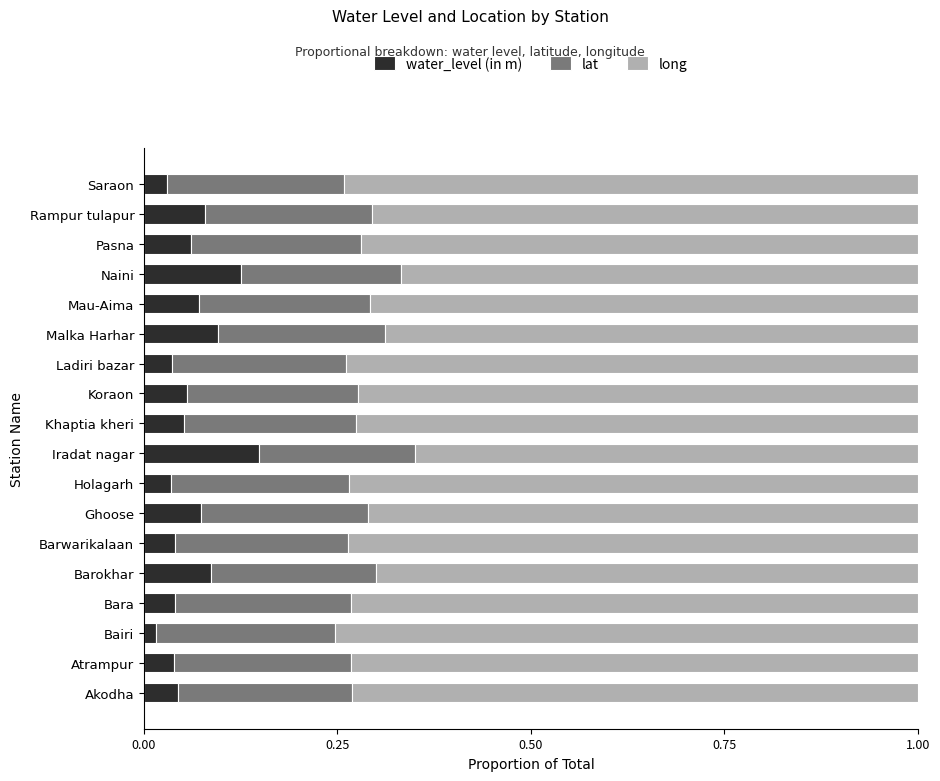

What is the total value across all series at Khaptia kheri?

1.0